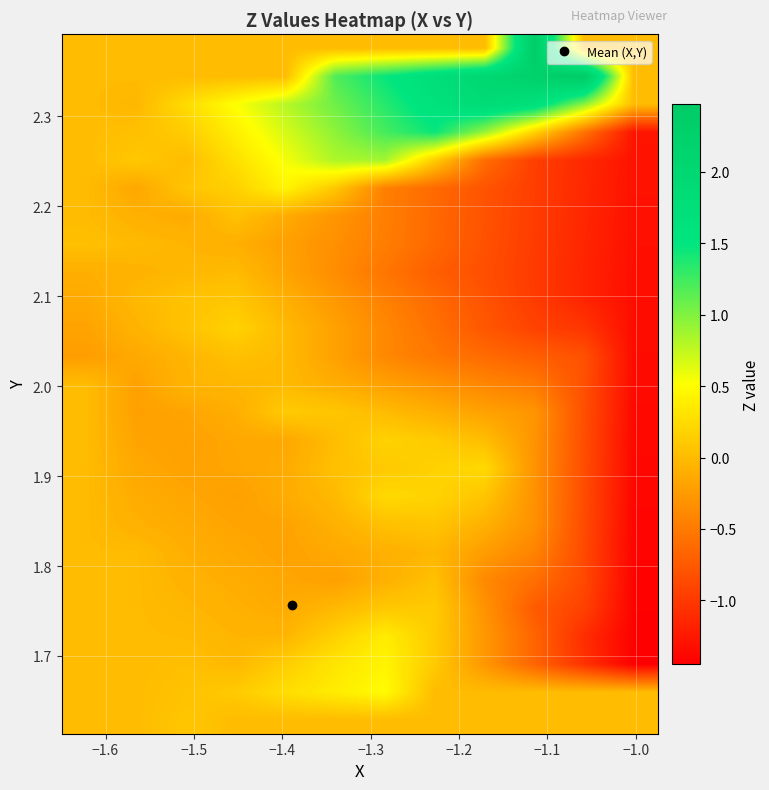

What is the smallest value displayed?

-1.4